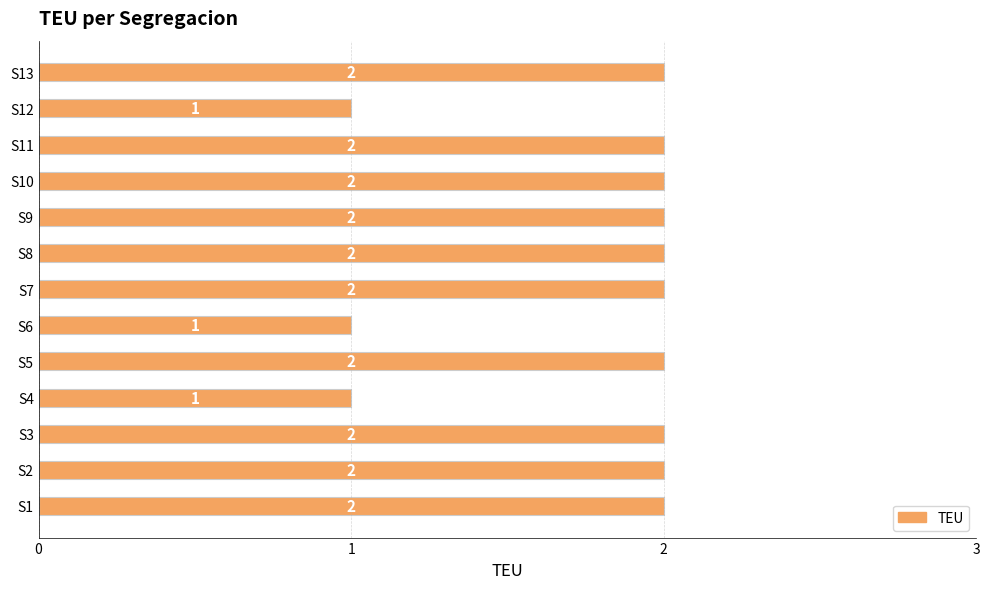

Reading top to bottom, what are all the values shown in this chart?

2	1	2	2	2	2	2	1	2	1	2	2	2